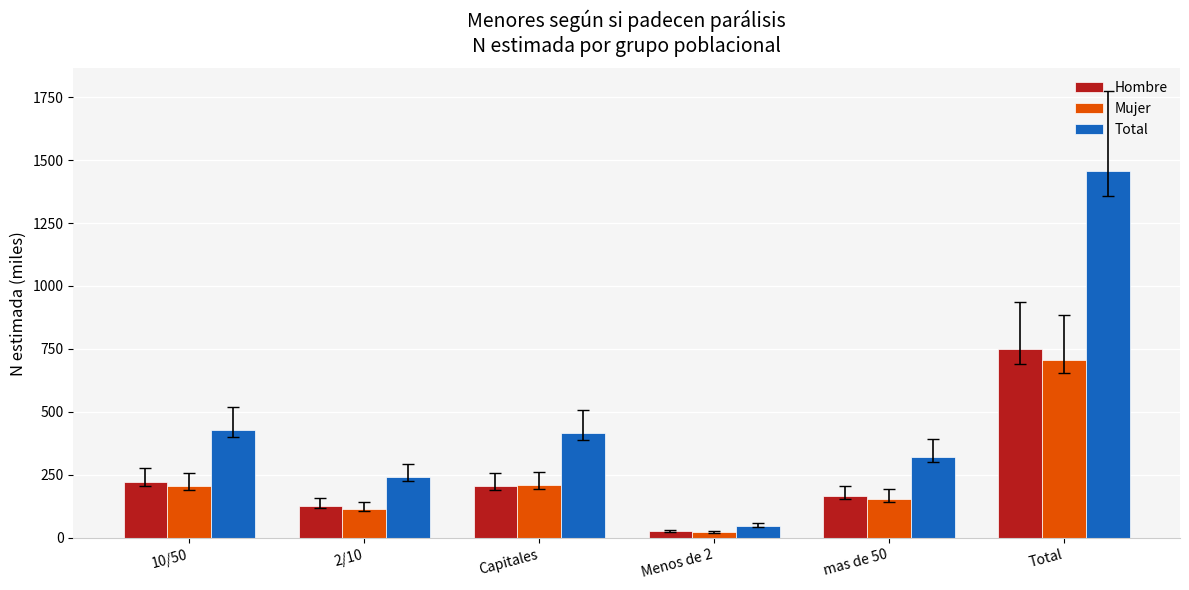

True or false: Mujer has a value of 114.0 at 2/10.

True